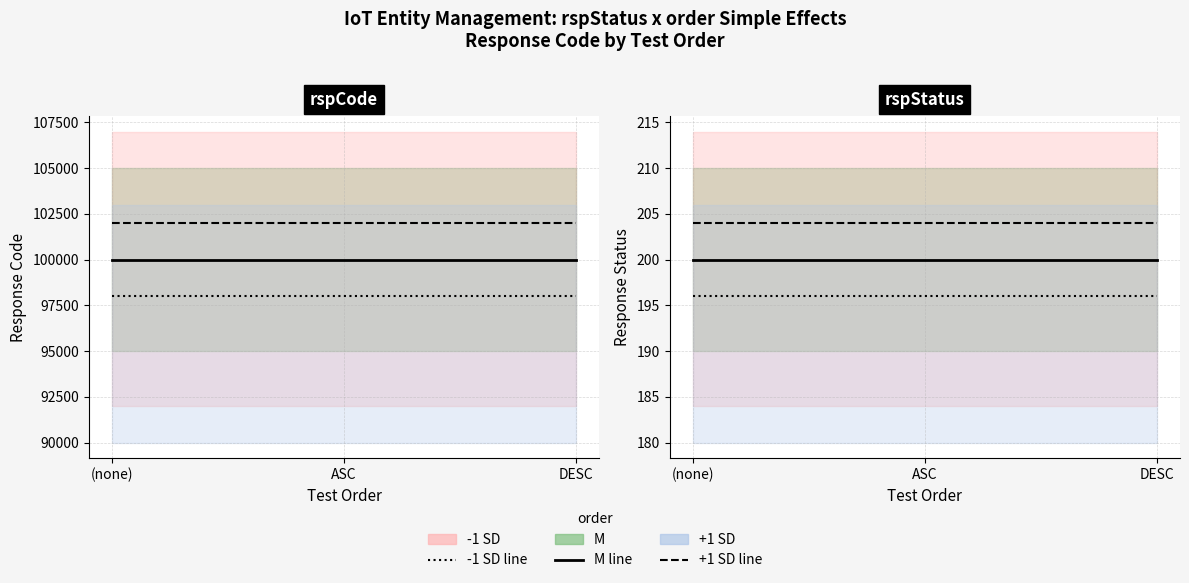

What is the label of the 1st point from the left?

(none)